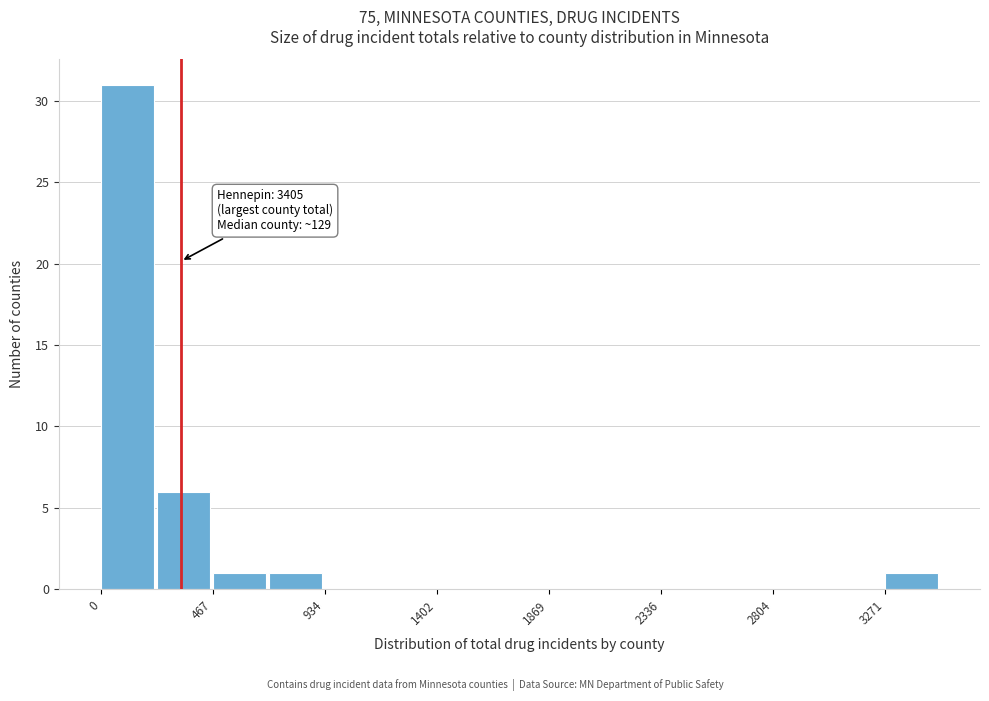

Over which range of the x-axis is the bar tallest?

0 to 250